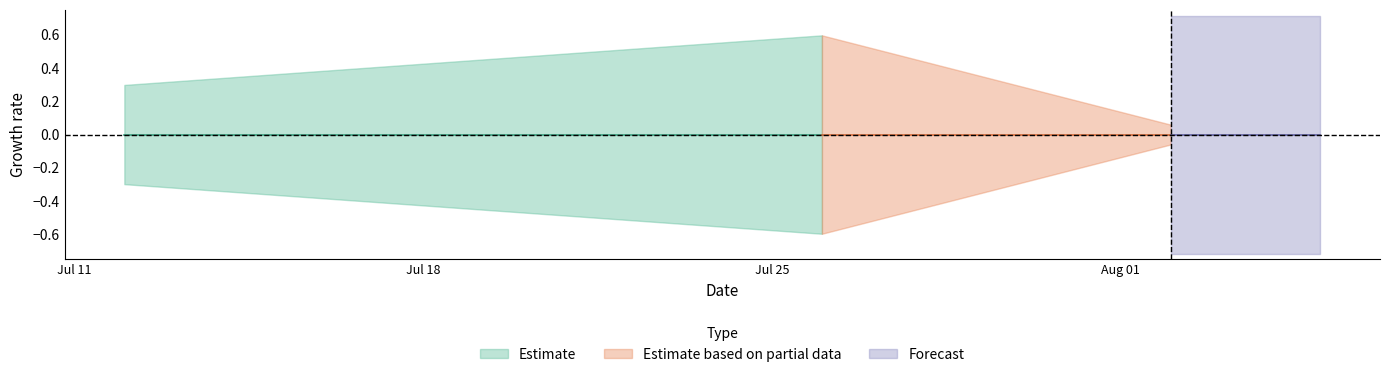

What is the label of the 16th point from the right?

2011-07-21